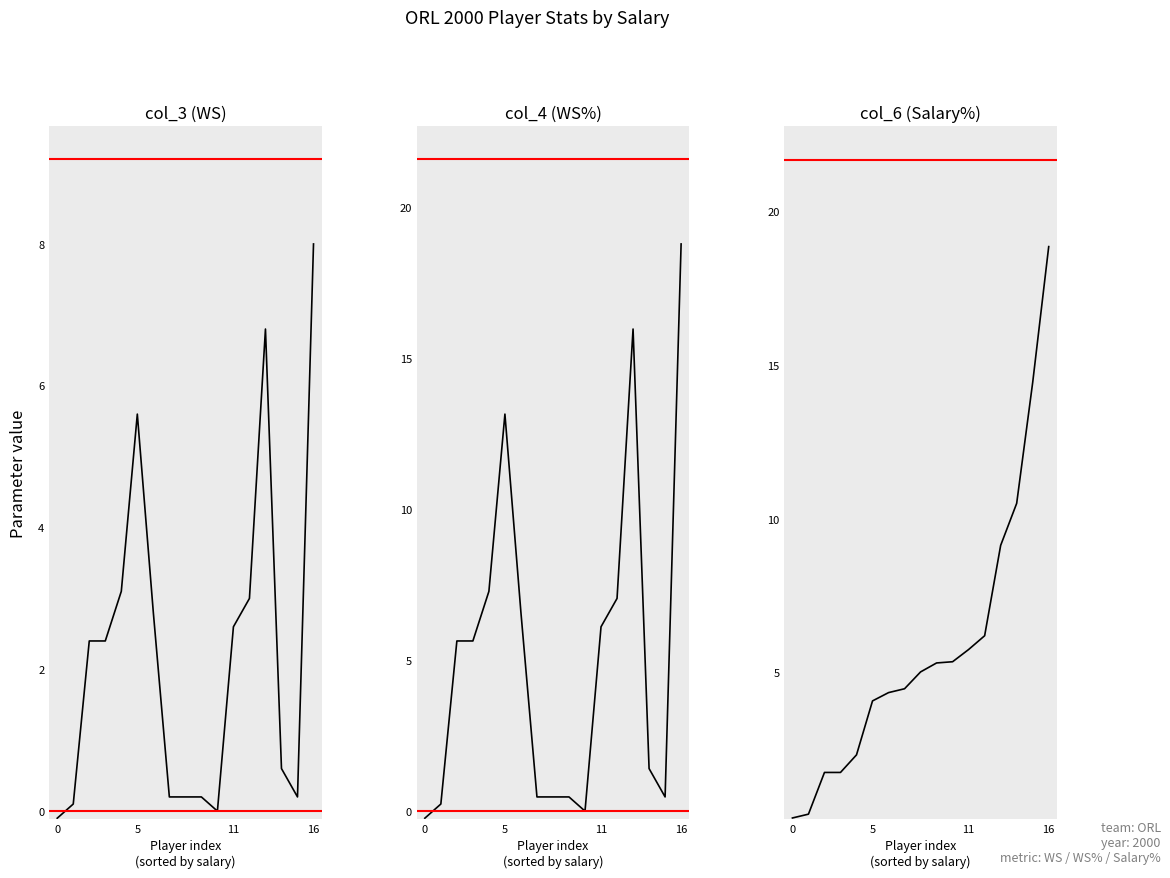

How many intersections are there between col_4 (WS%) and col_3 (WS)?

1